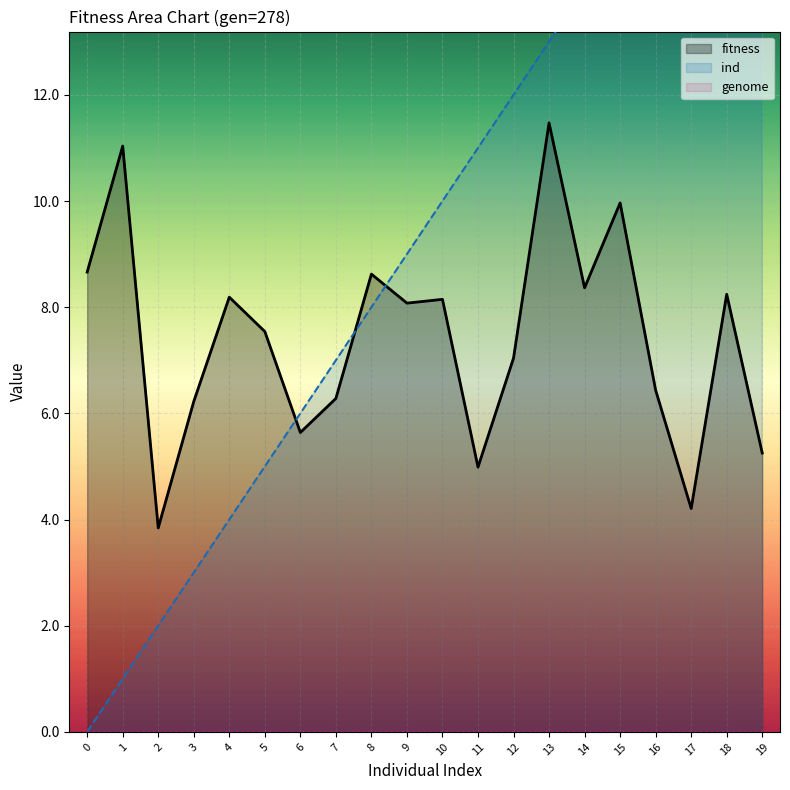

What is the total value across all series at 8?

16.6